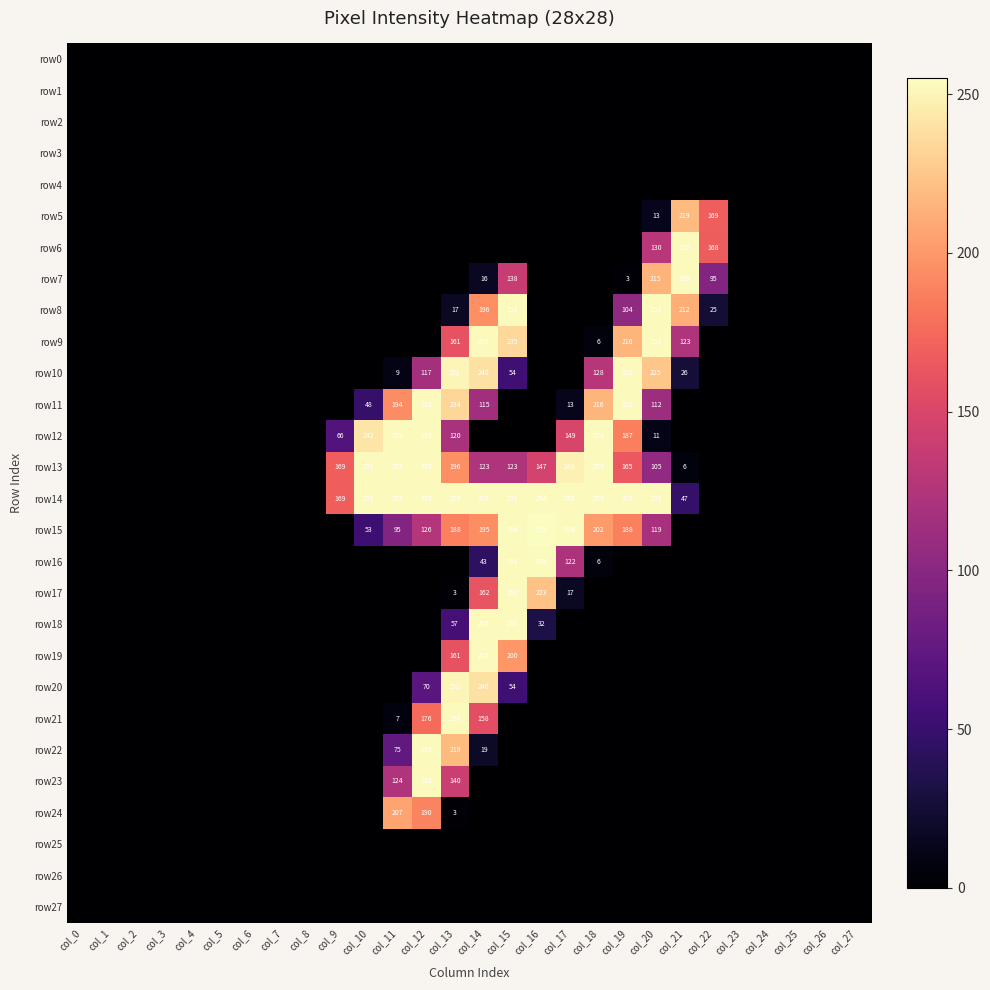

Count the number of categories in the chart.

28